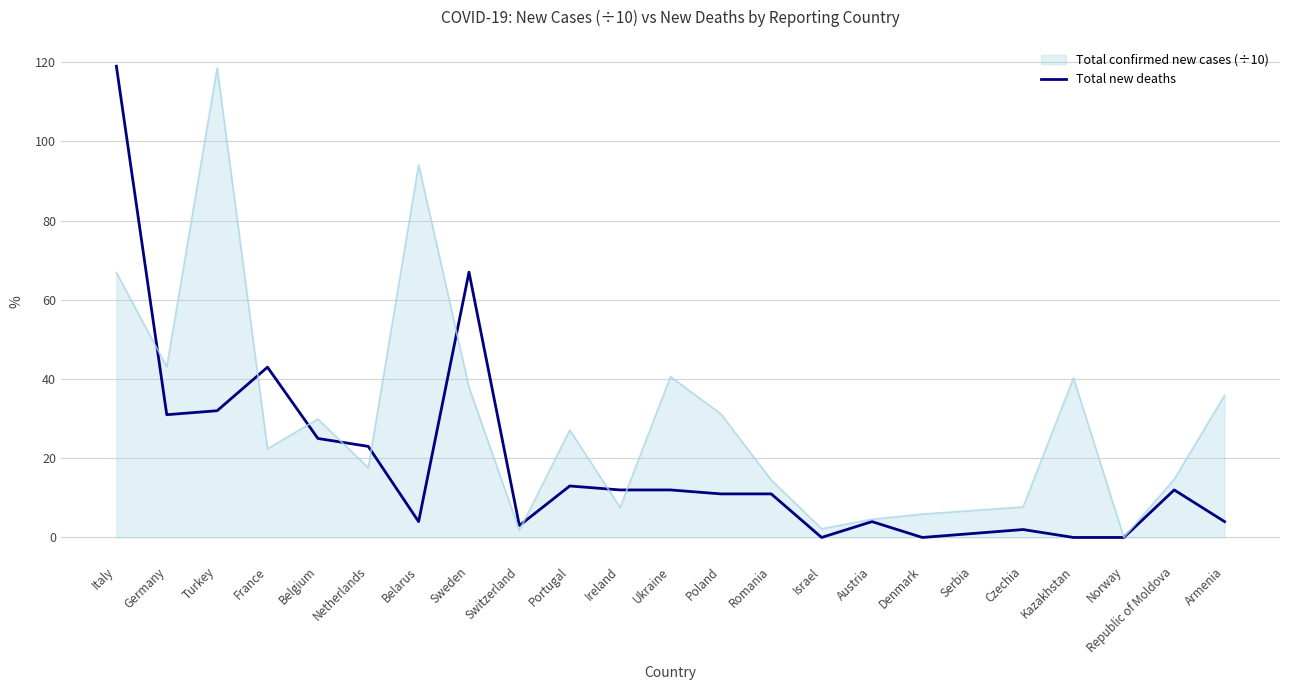

Read the Total new deaths value at Ireland.

12.0